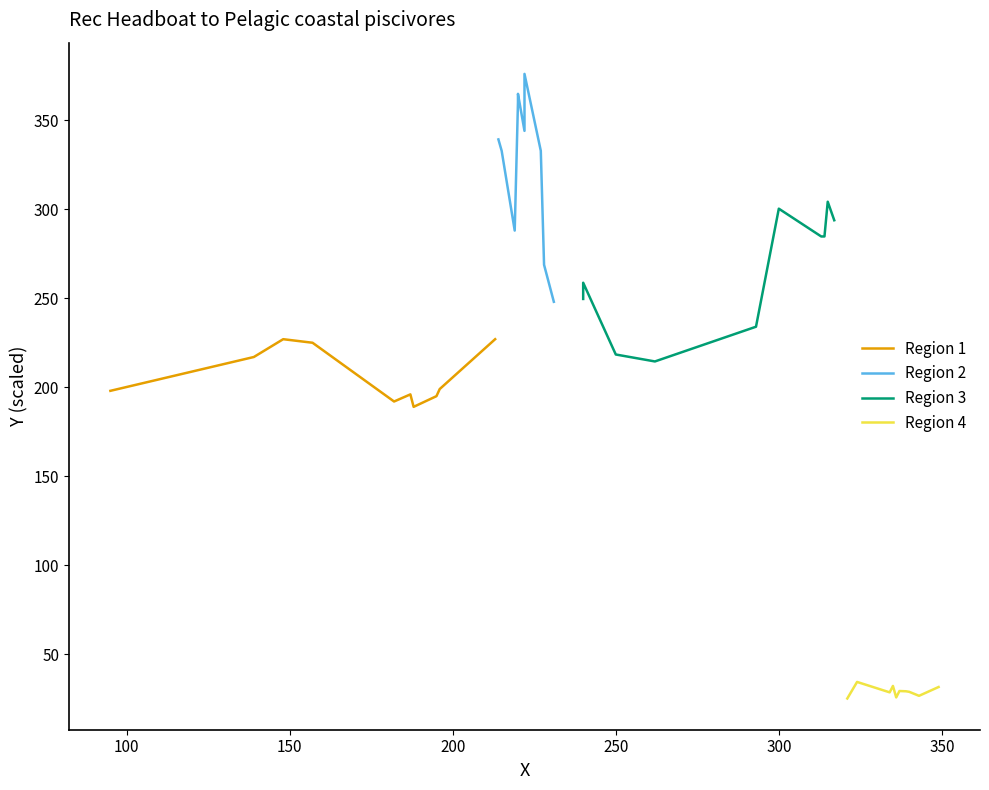

True or false: Region 2 and Region 1 intersect in this chart.

False